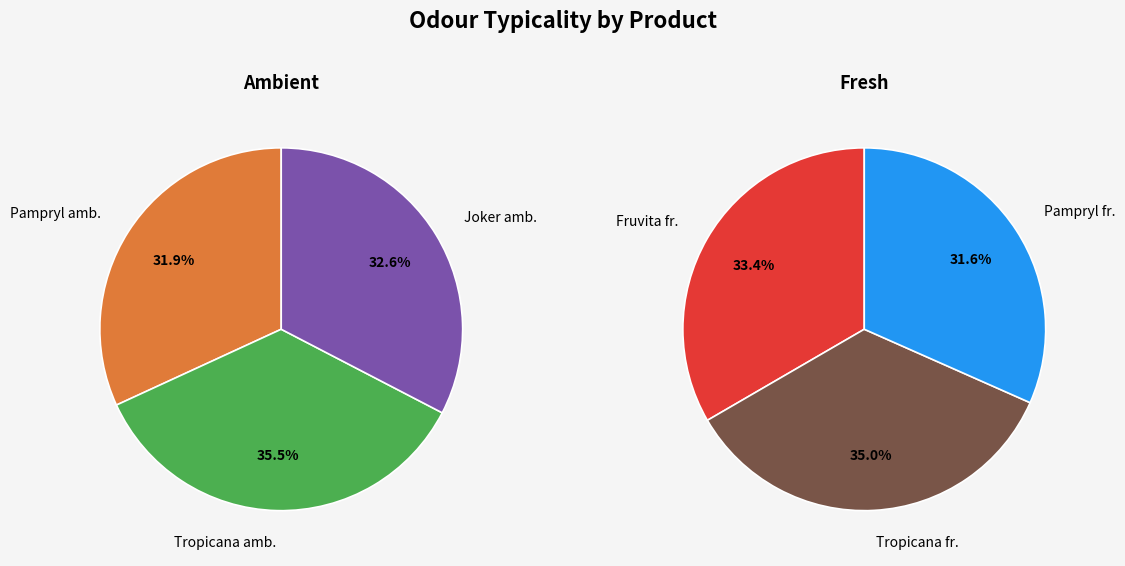

Is there a majority slice in this chart?

No